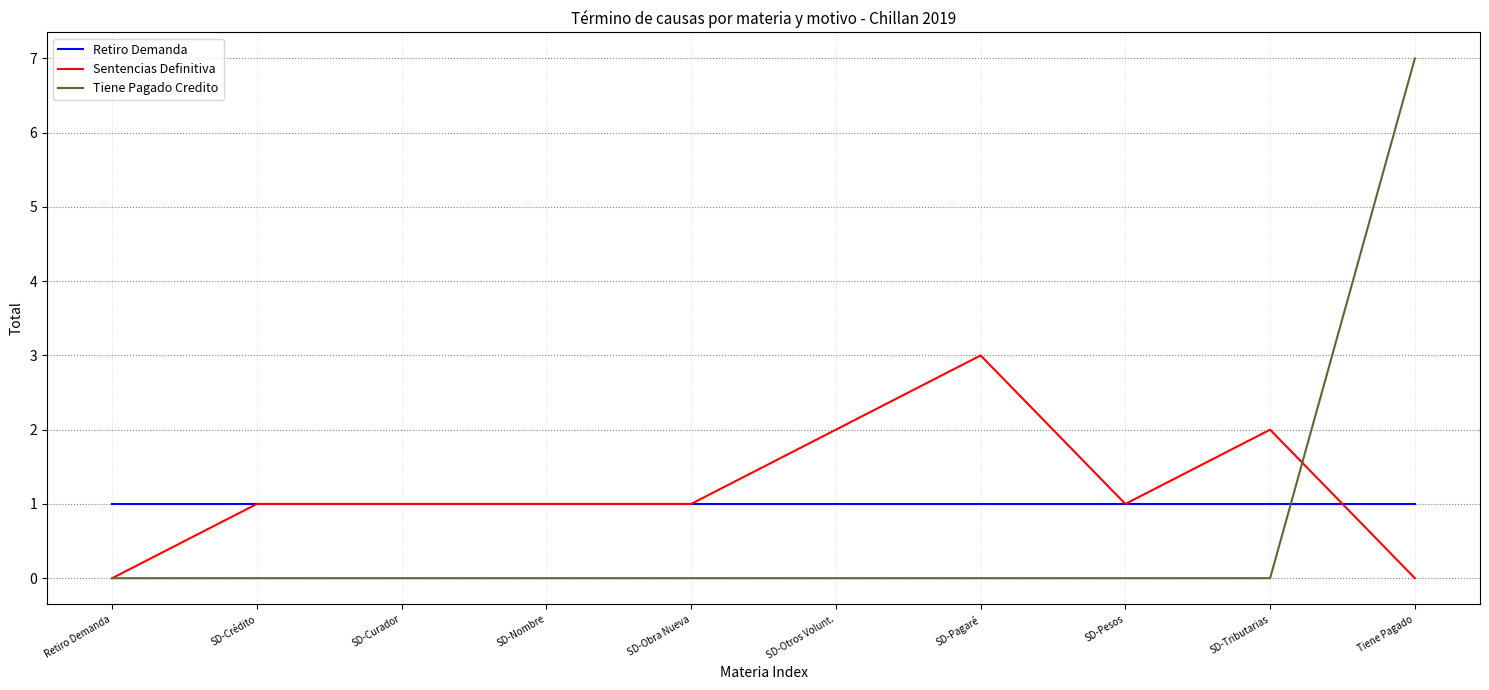

True or false: Retiro Demanda and Sentencias Definitiva cross at least once.

True